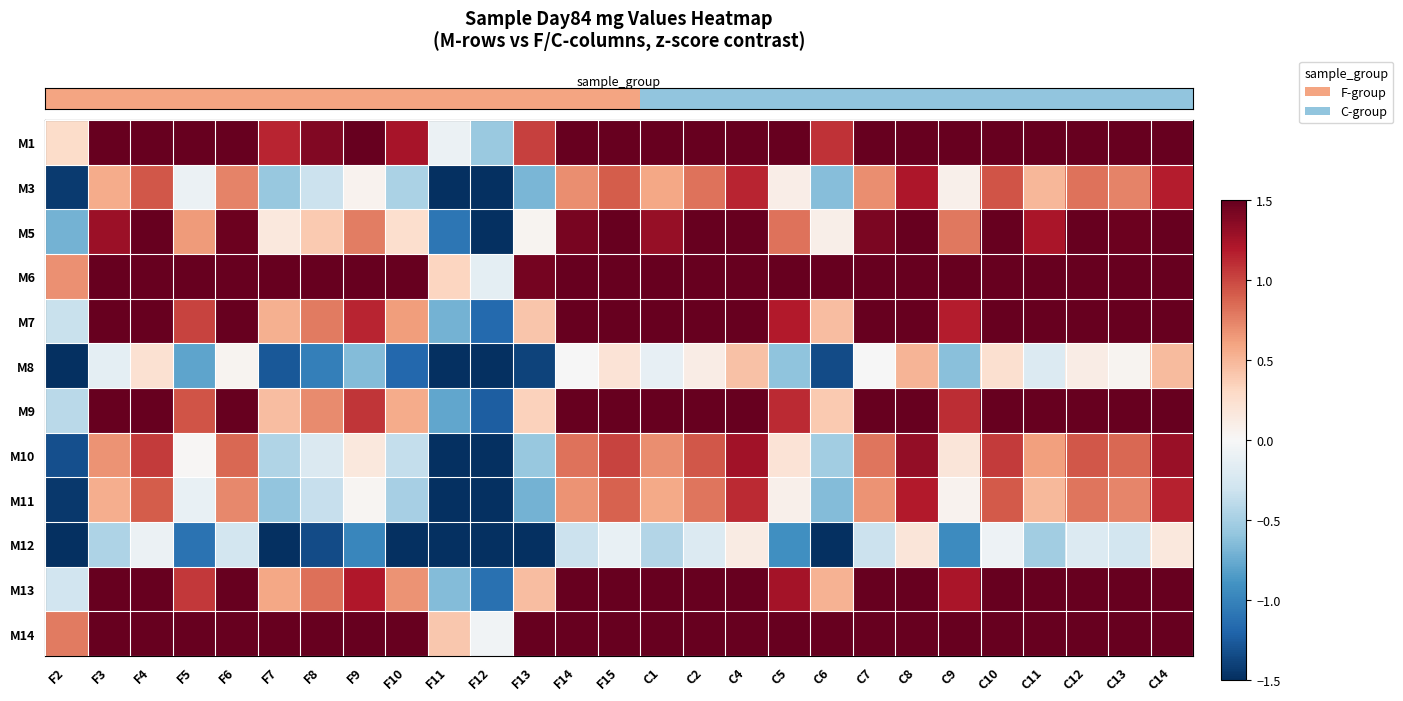

How many series are shown in this chart?

12